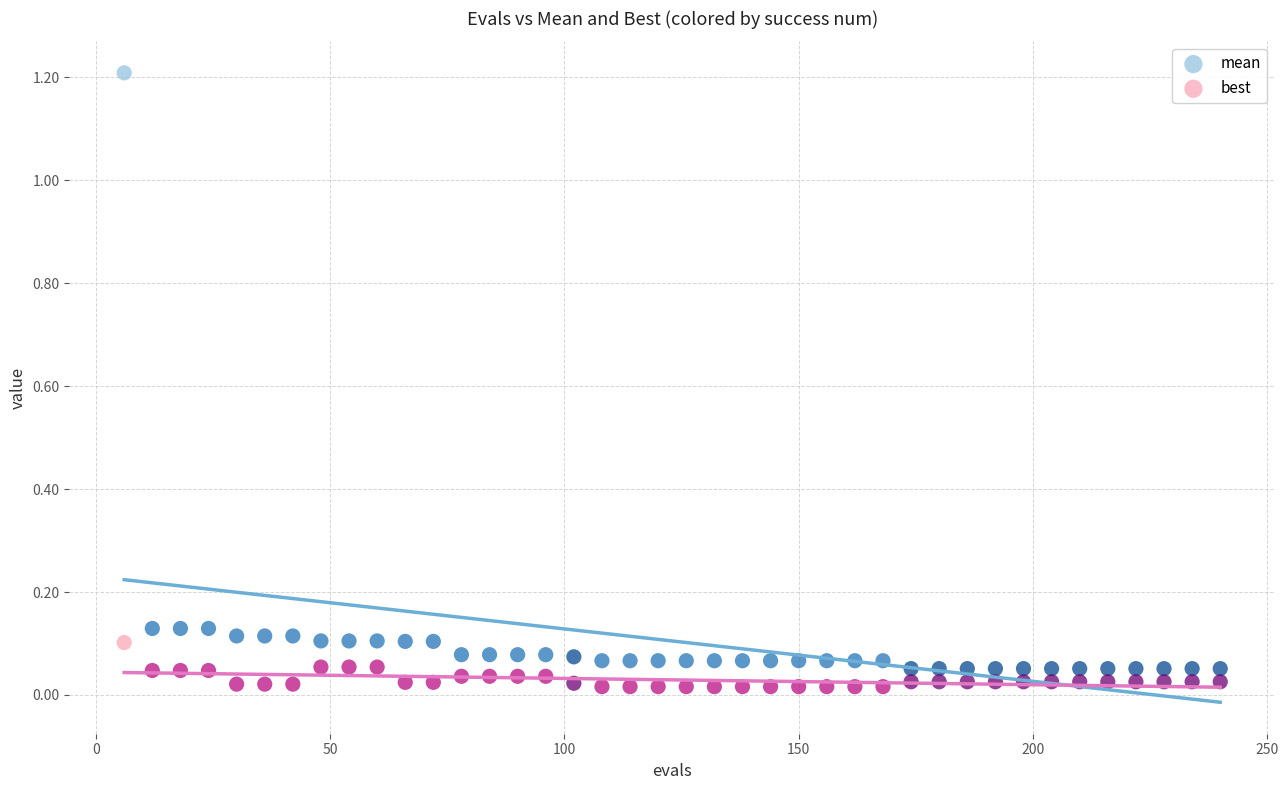

Which series has the widest spread of Y values?

mean